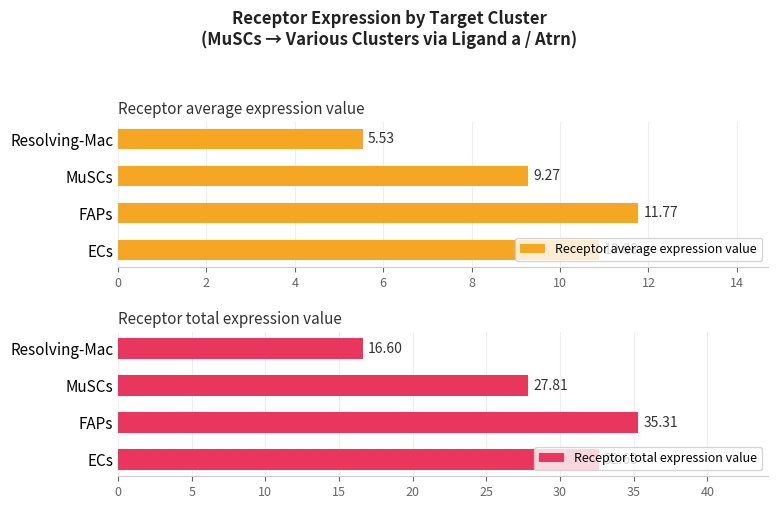

What is the average value of the Receptor average expression value series?

9.4